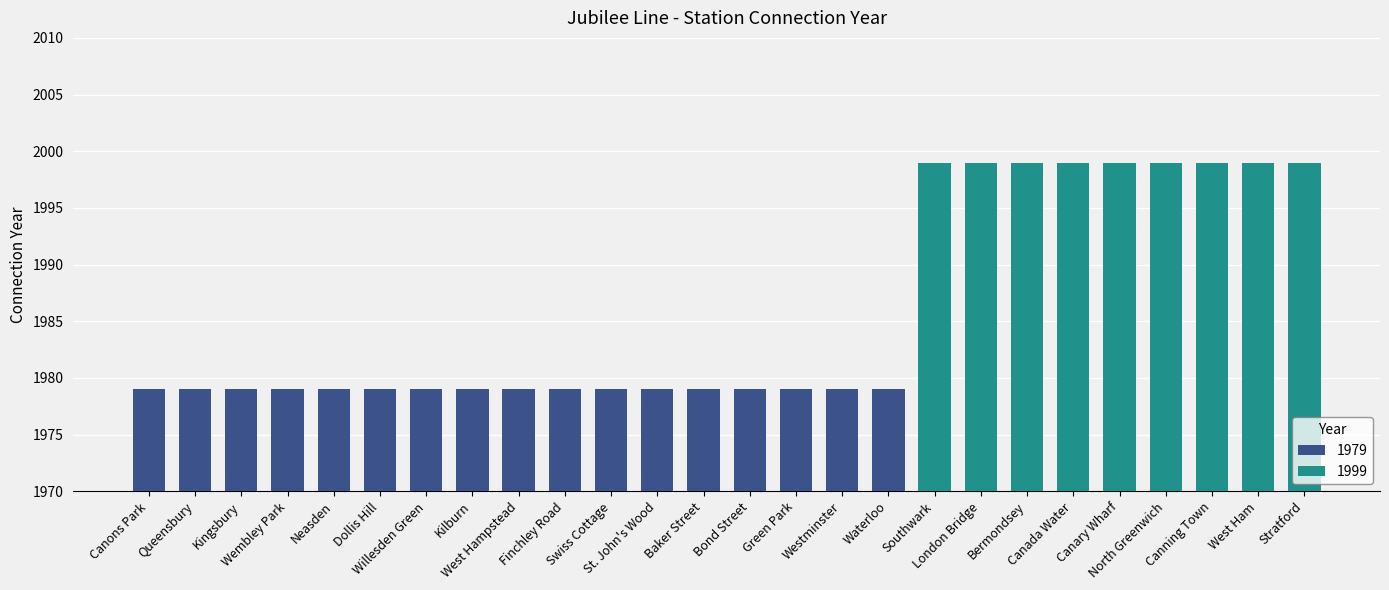

What is the value of the 9th bar from the left?

1979